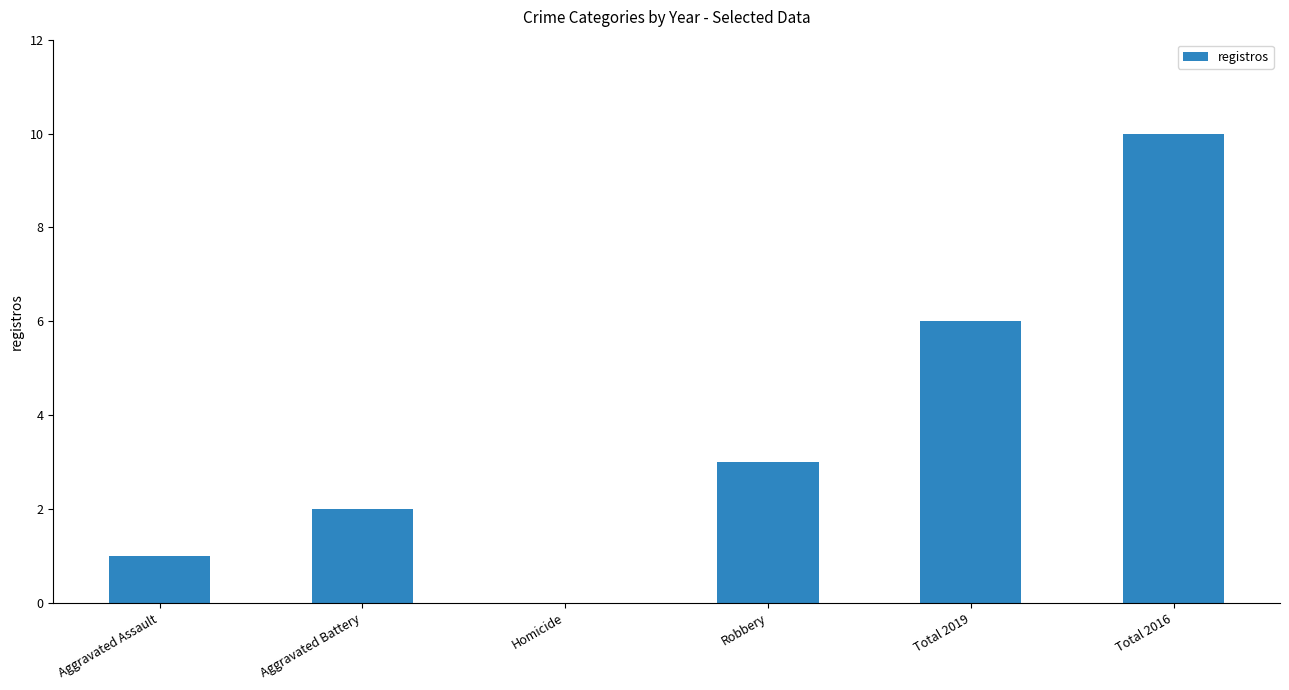

What is the average value?

4